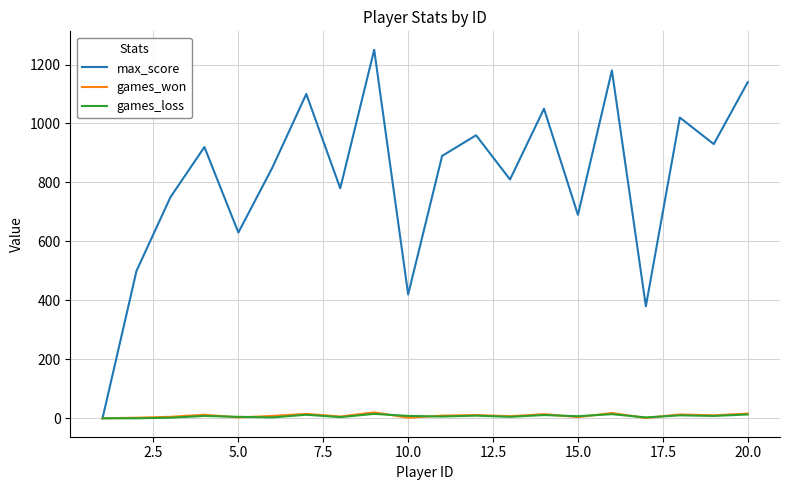

Which series has the largest total across all categories?

max_score